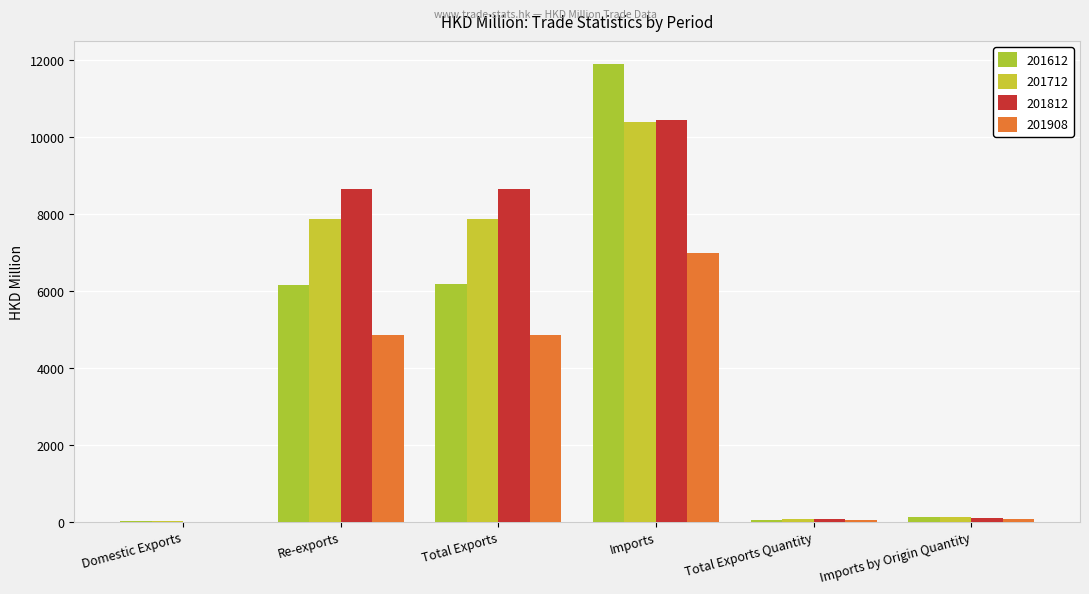

Where does the 201612 series first go above 6150?

Re-exports